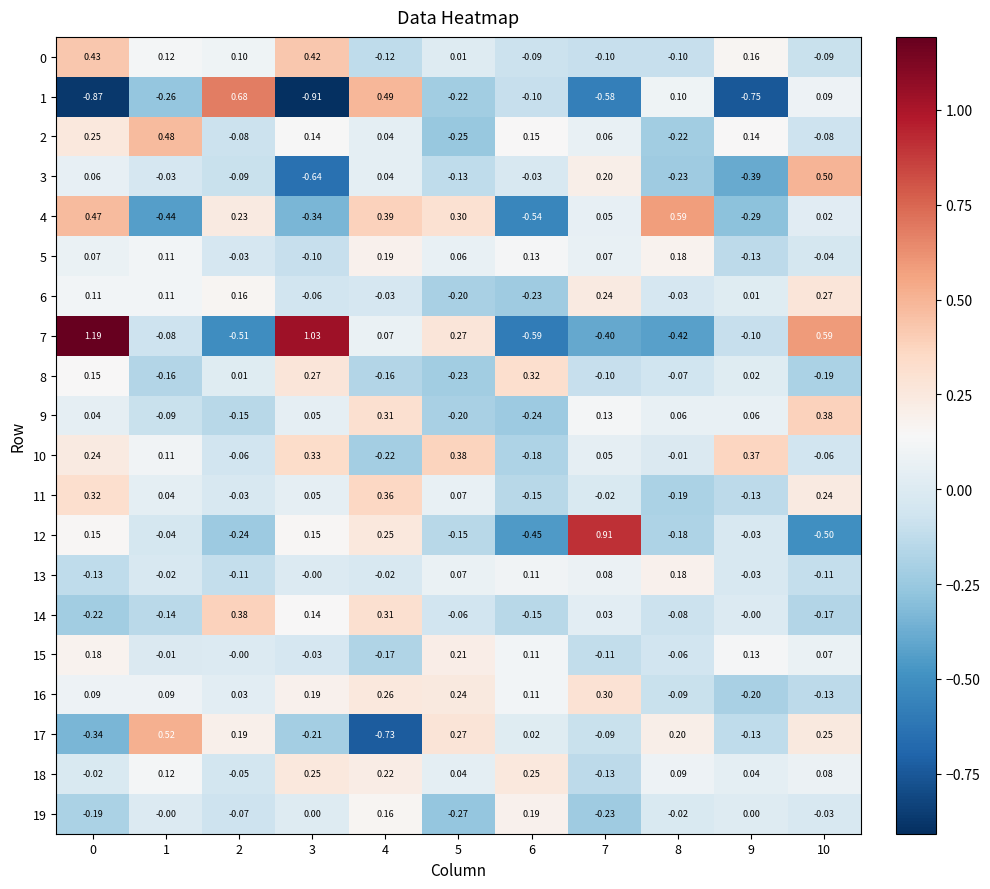

How many data points in 12 are less than 0?

7